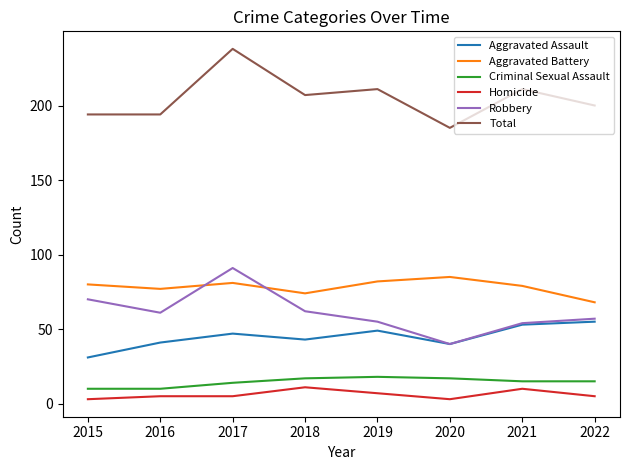

What is the average value of the Robbery series?

61